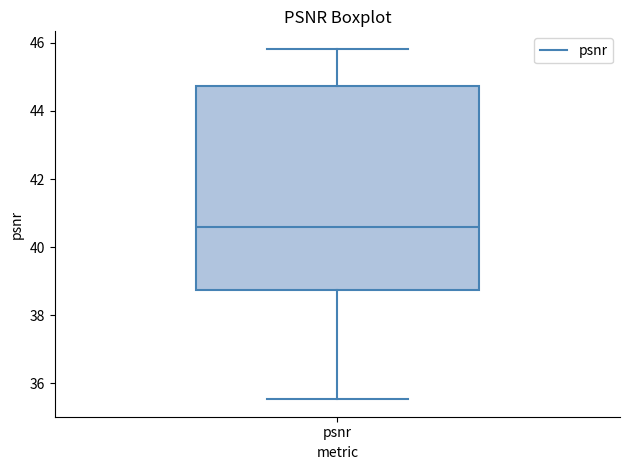

Where is the upper edge of the box for psnr on the y-axis? The values are not printed on the chart, so give them approximately, as read against the axis.

44.8